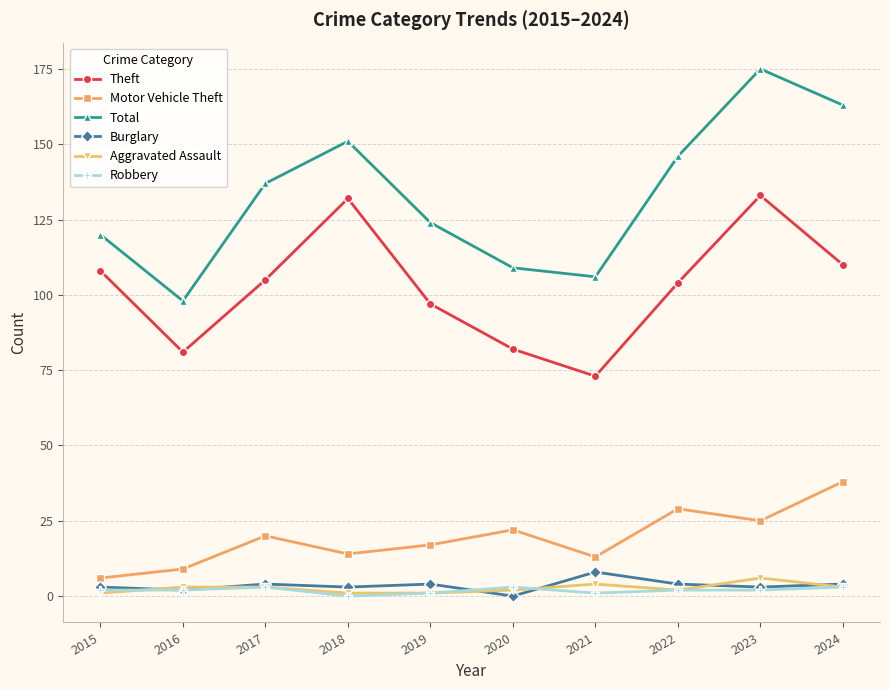

Is it true that Total equals 120 at 2015?

True